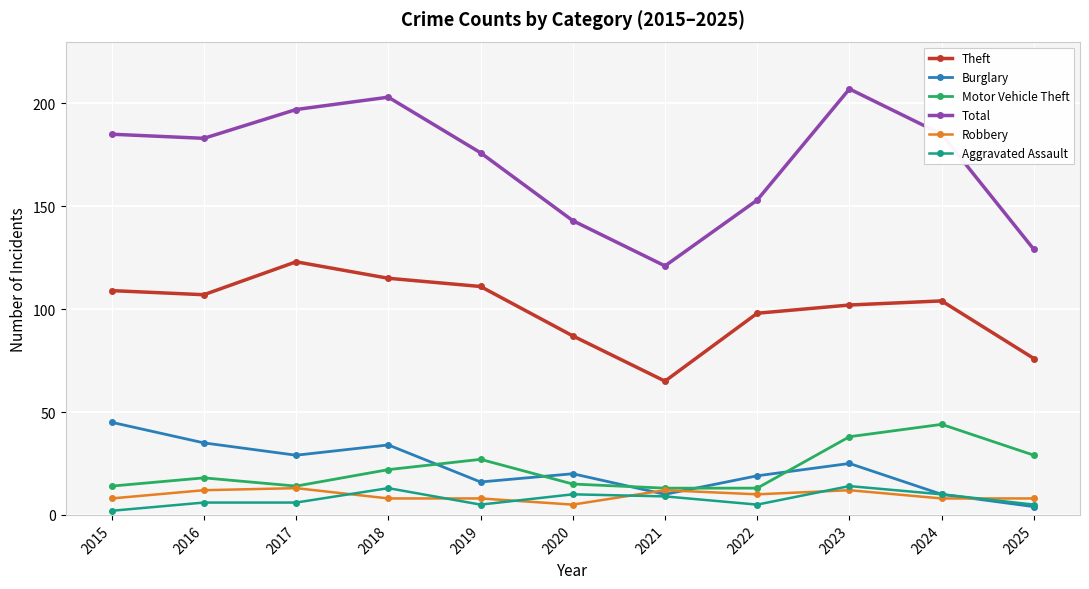

At which category does the chart reach its peak across all series?

2023